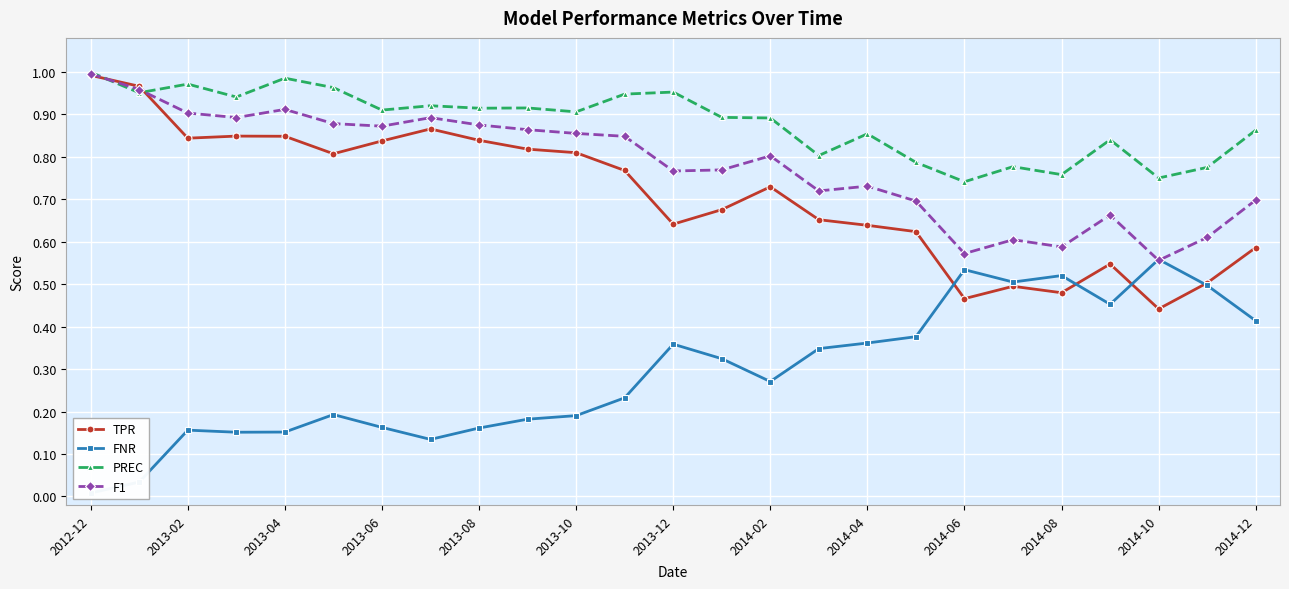

At how many categories does at least one series exceed 0?

25